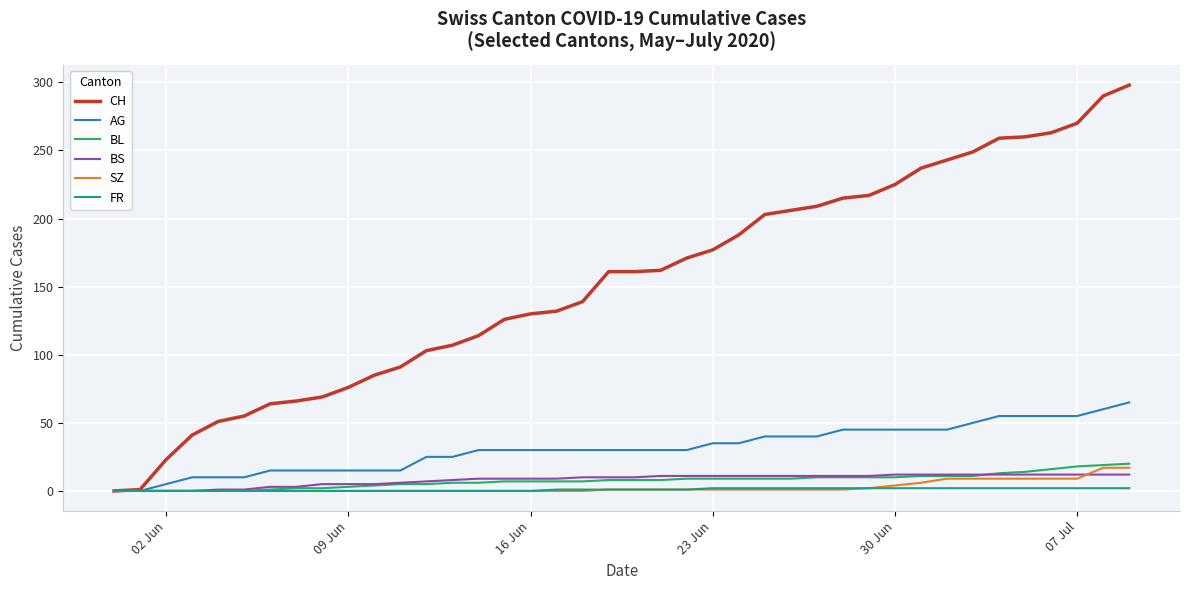

What is the highest value of the SZ series?

17